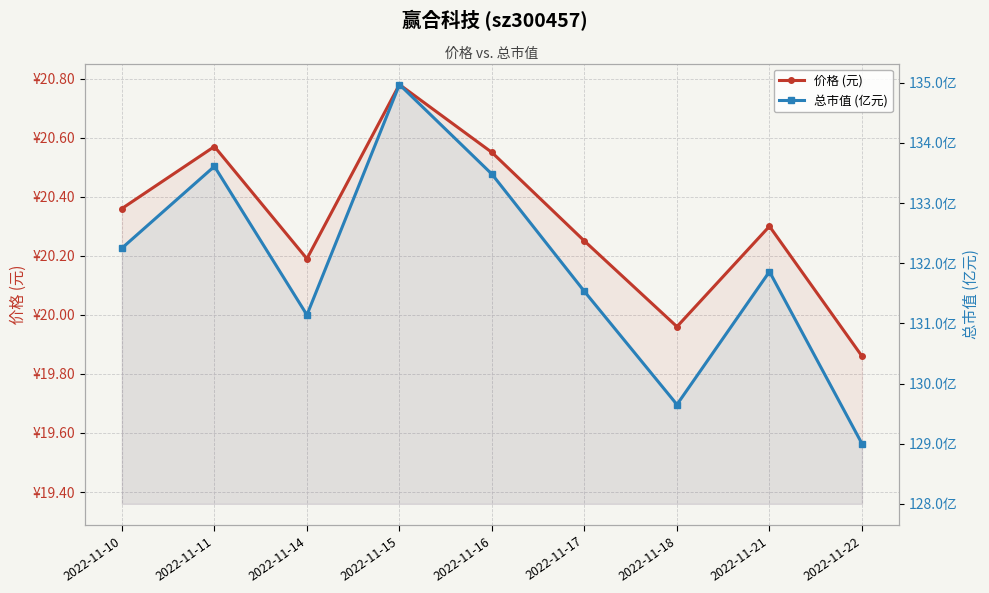

What is the difference between the 价格 (元) values at 2022-11-10 and 2022-11-18?

0.4